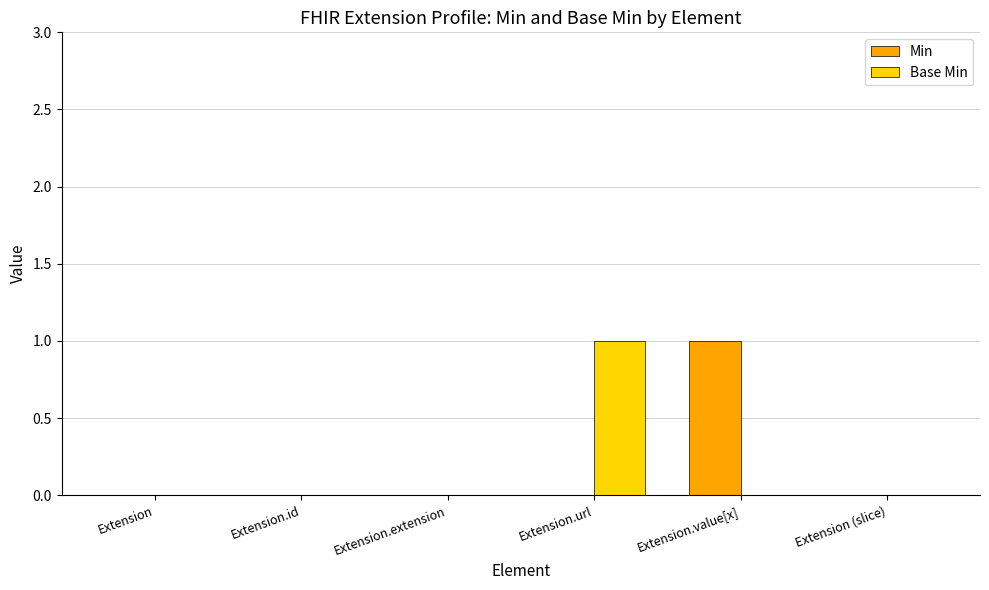

The Base Min series shows 0 at Extension.id. True or false?

True